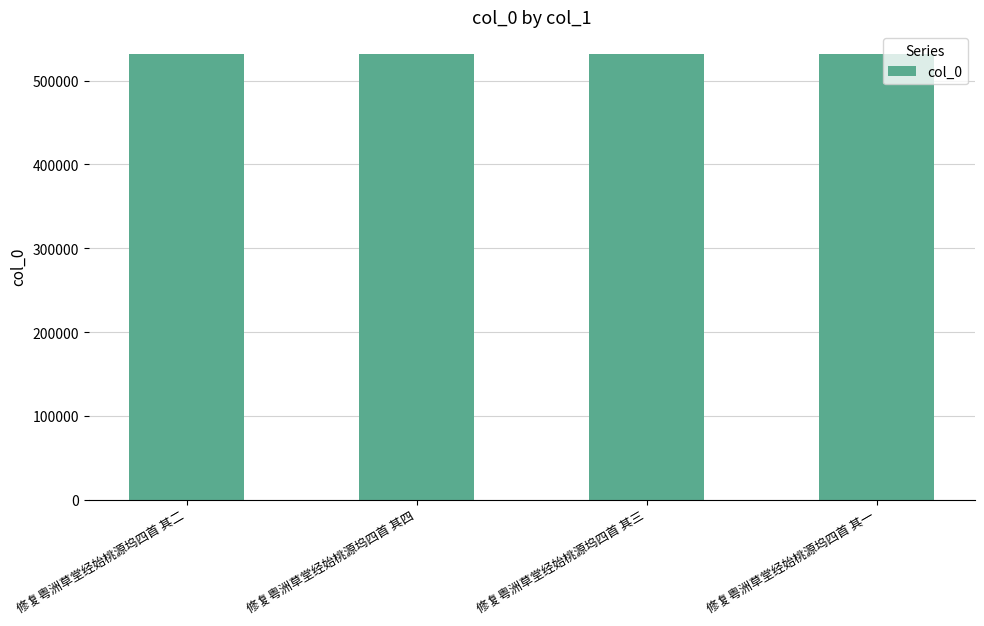

What is the smallest value displayed?

531922